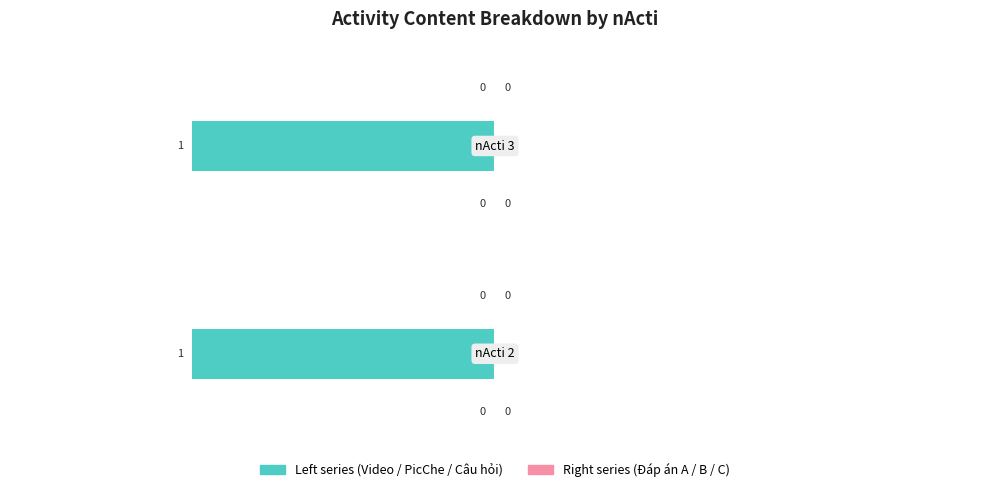

Which series has the largest total across all categories?

PicChe